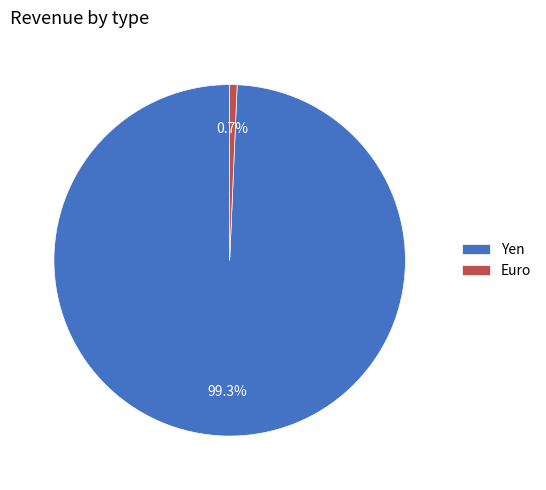

Which category accounts for the majority?

Yen